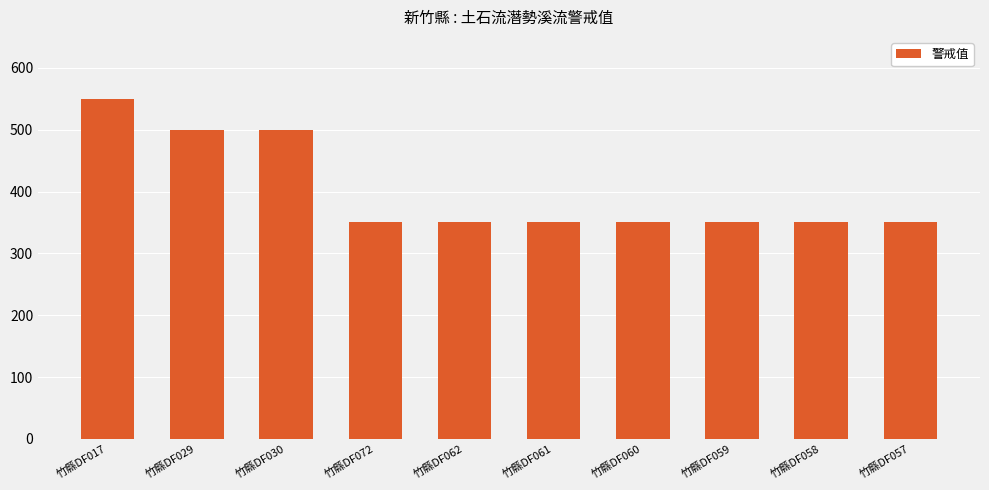

What is the label of the 3rd bar from the left?

竹縣DF030